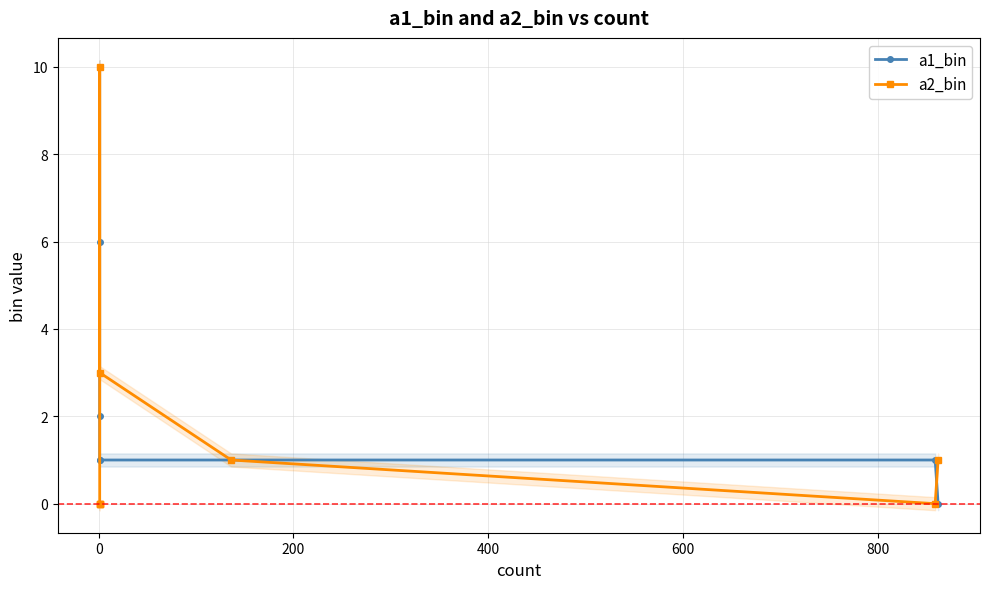

What is the difference between the maximum and minimum values in the a2_bin series?

10